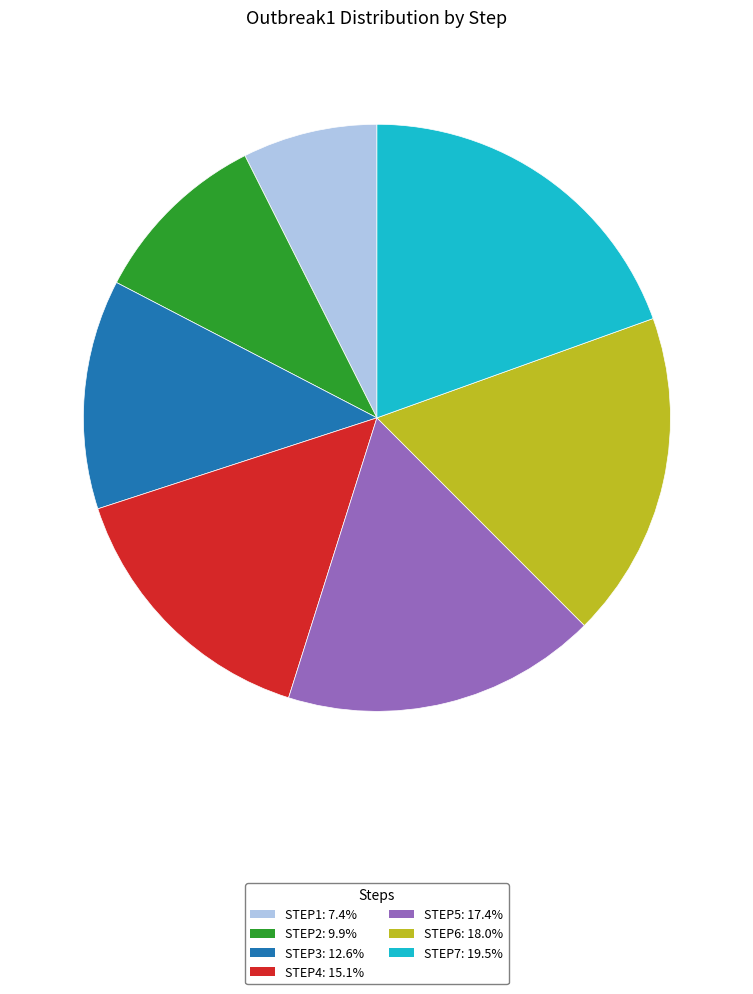

Is there a majority slice in this chart?

No